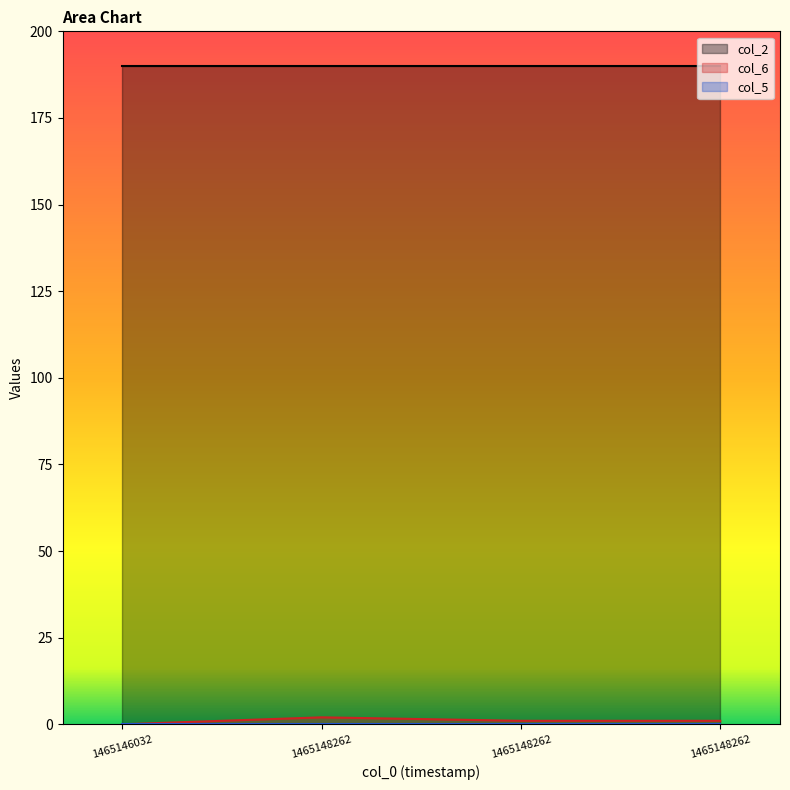

True or false: col_2 and col_6 intersect in this chart.

False